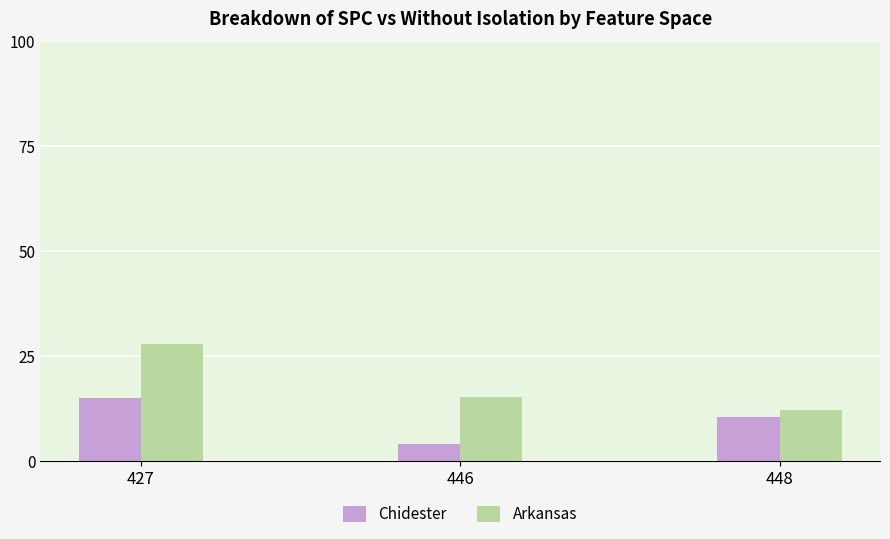

What is the maximum value for Chidester?

15.0